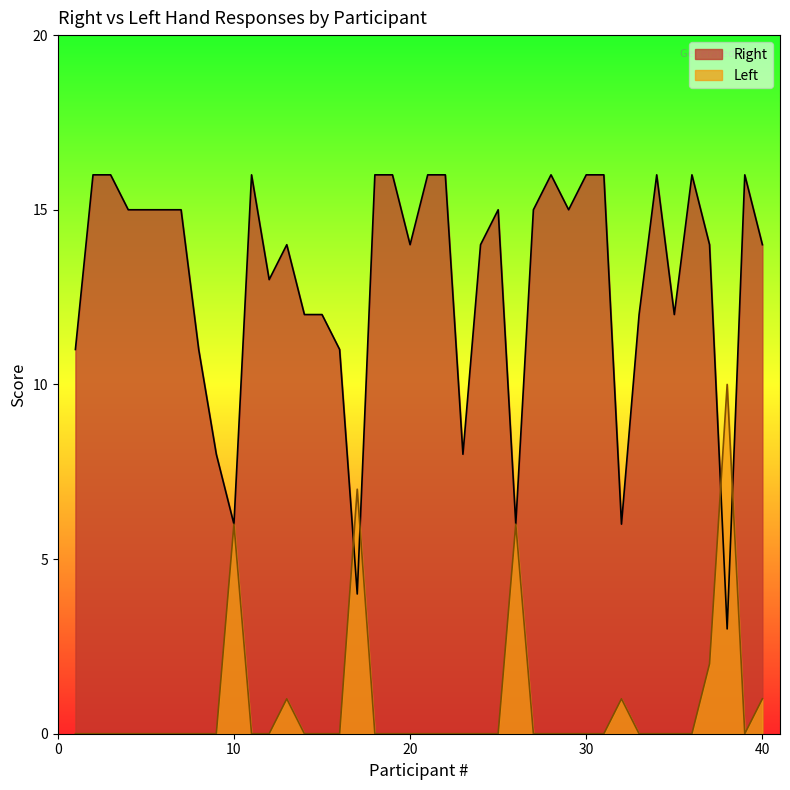

How many data points in Left are above 0?

8